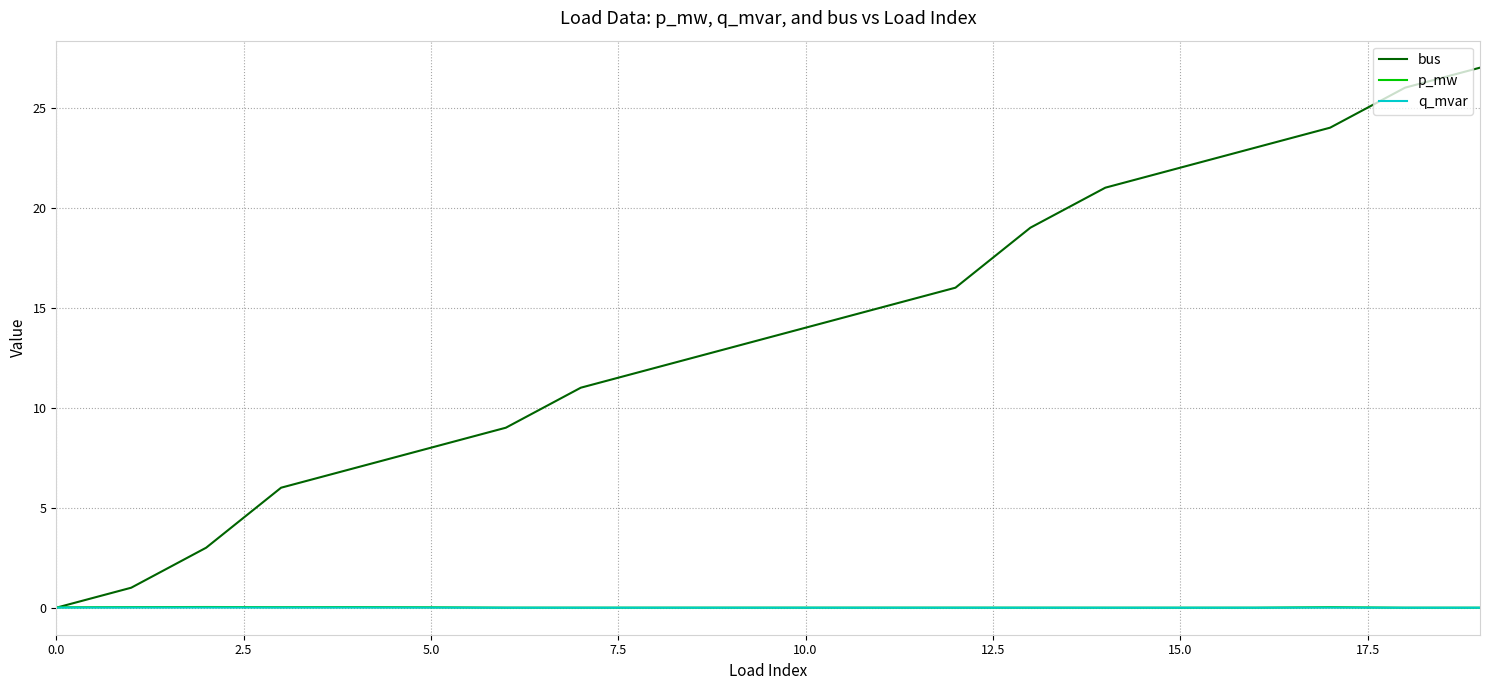

Does the chart have visible grid lines?

Yes